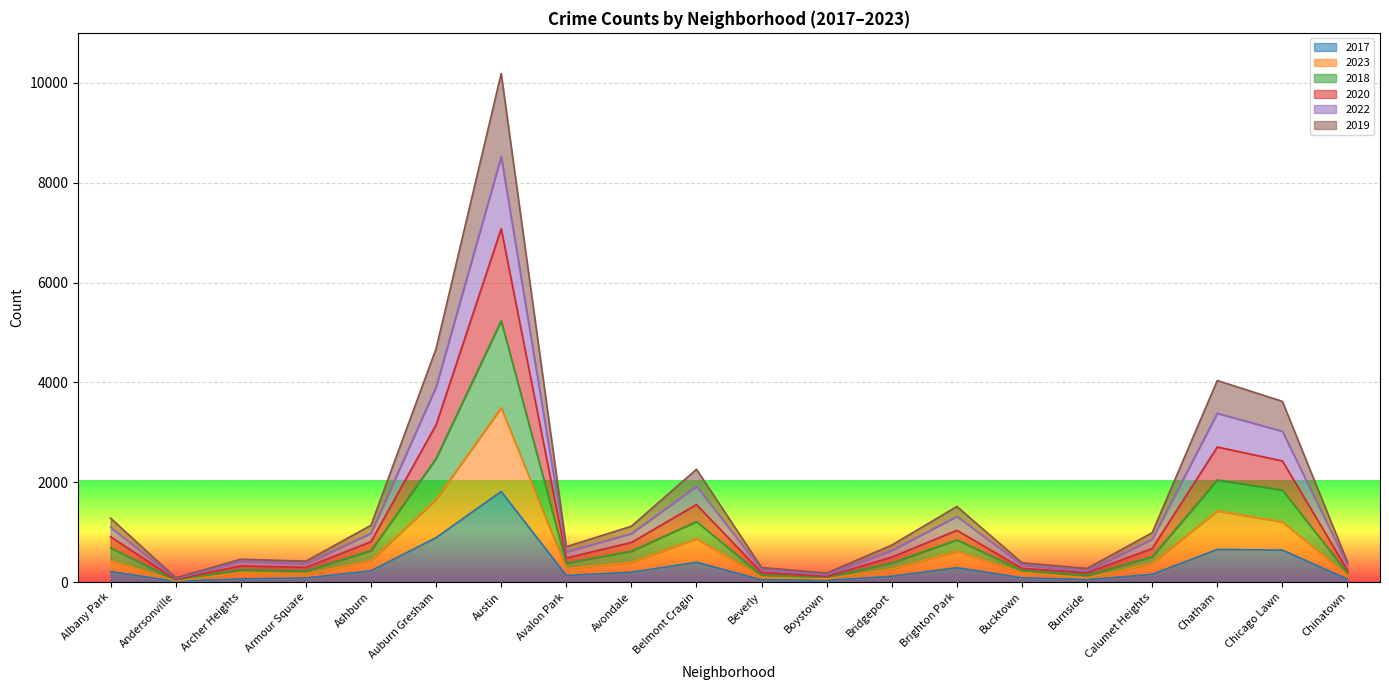

What is the label of the 19th point from the right?

Andersonville